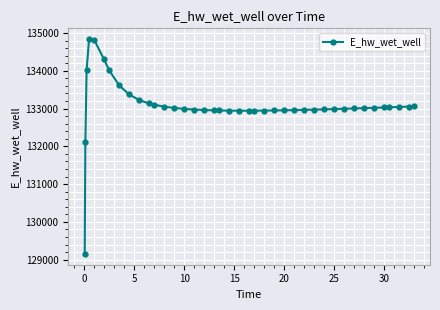

How many data points are above 133001?

20